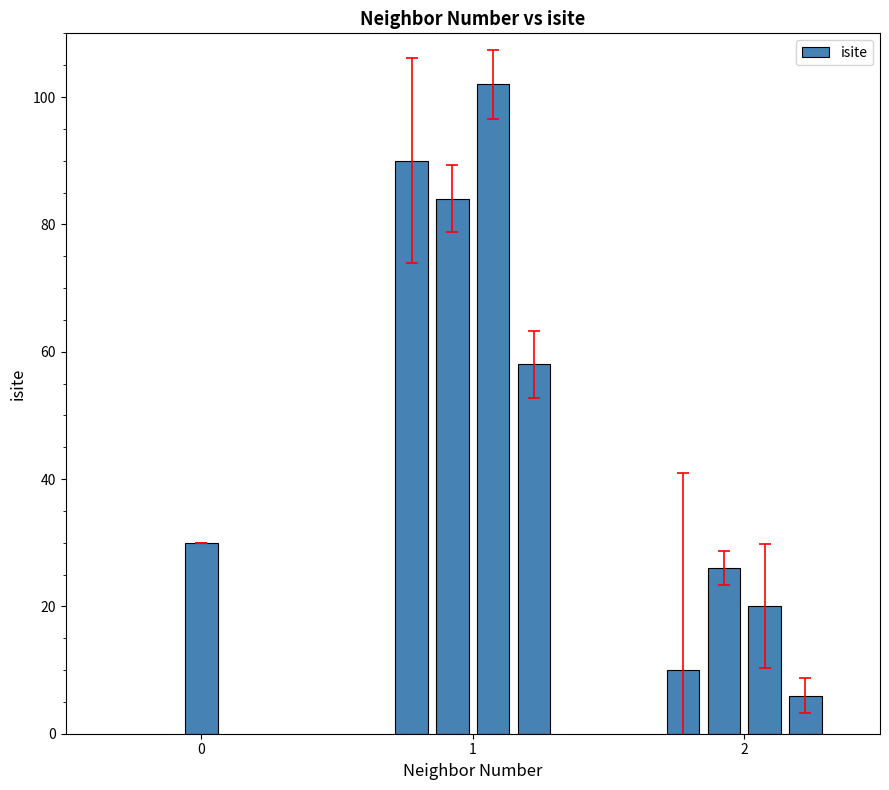

What is the value of the 8th bar from the left?

20